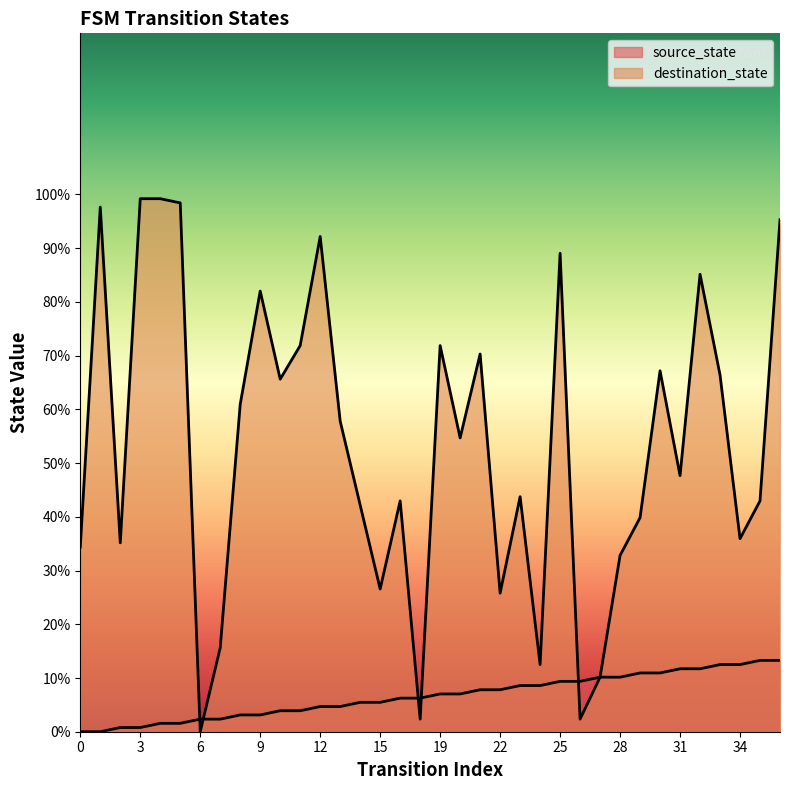

Which series has the largest total across all categories?

destination_state